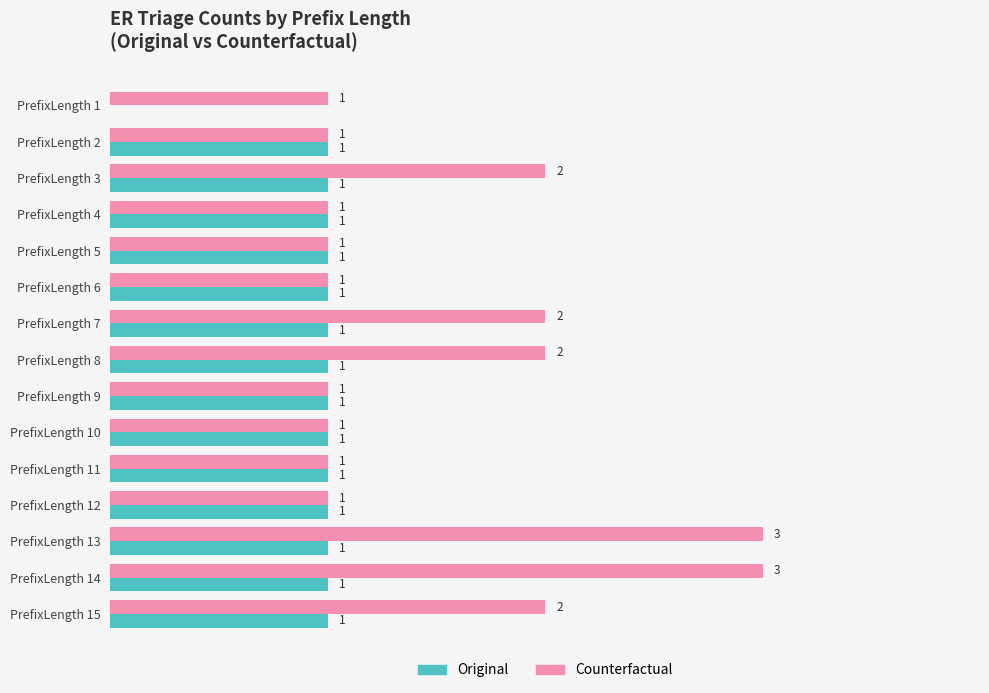

Which series has the largest total across all categories?

Counterfactual